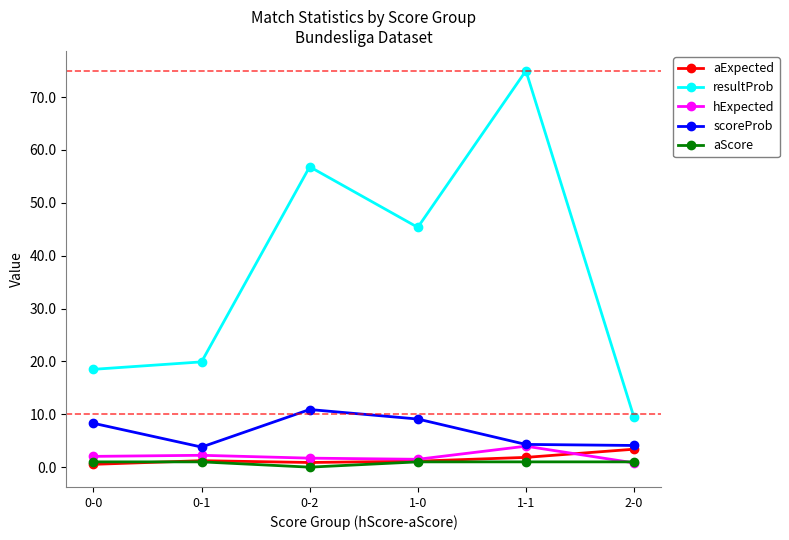

Which series has the largest total across all categories?

resultProb